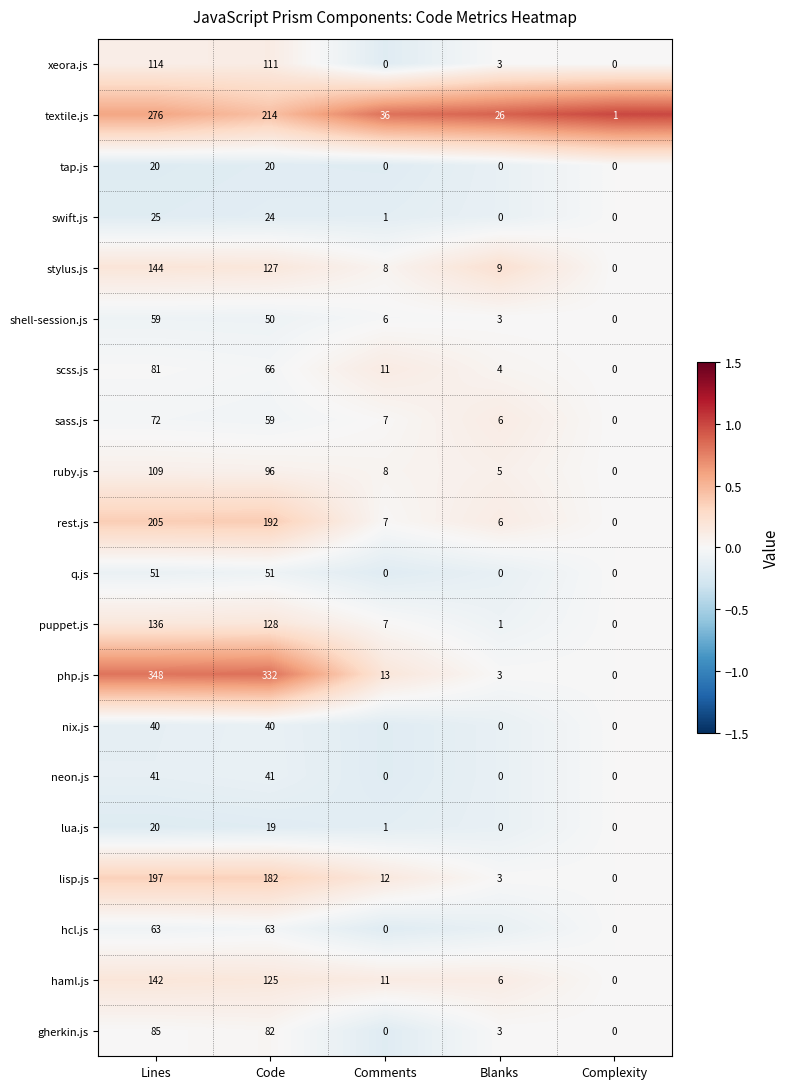

What is the approximate value of stylus.js at Comments, to the nearest 10?

10